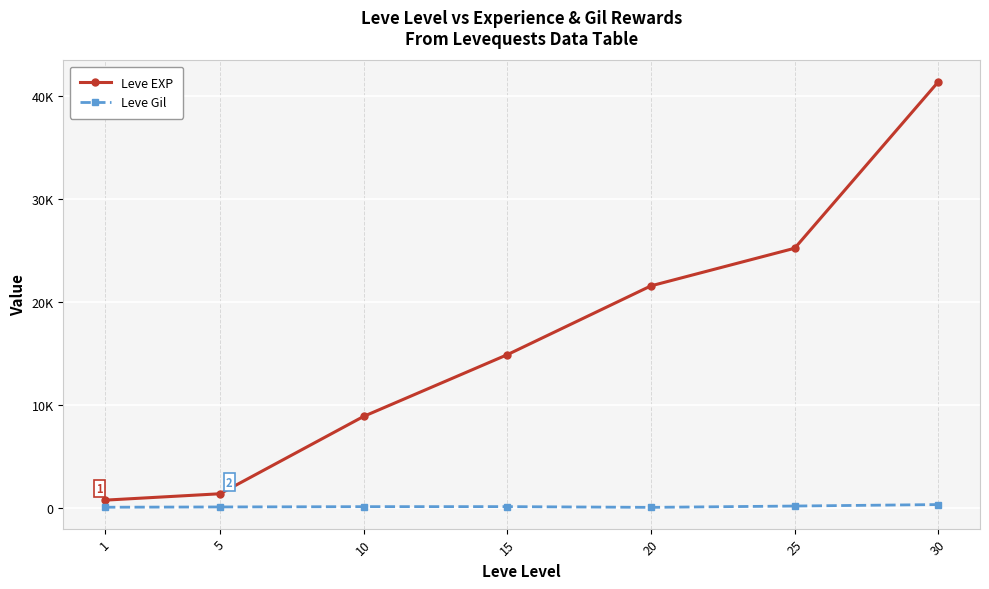

Rank the series at 30 from lowest to highest value.

Leve Gil, Leve EXP